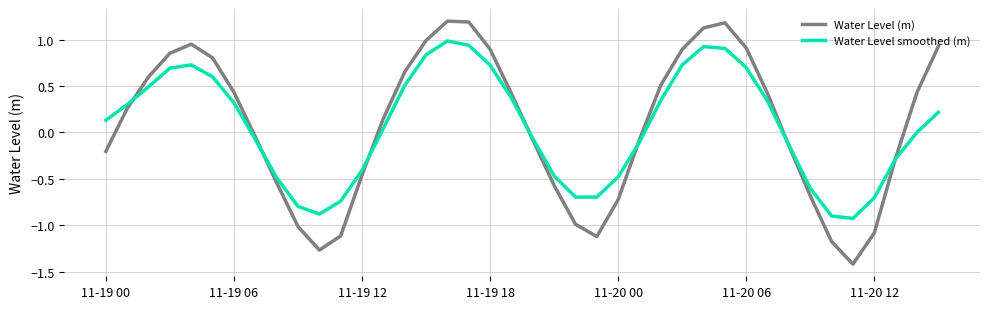

What is the lowest value of the Water Level (m) series?

-1.4